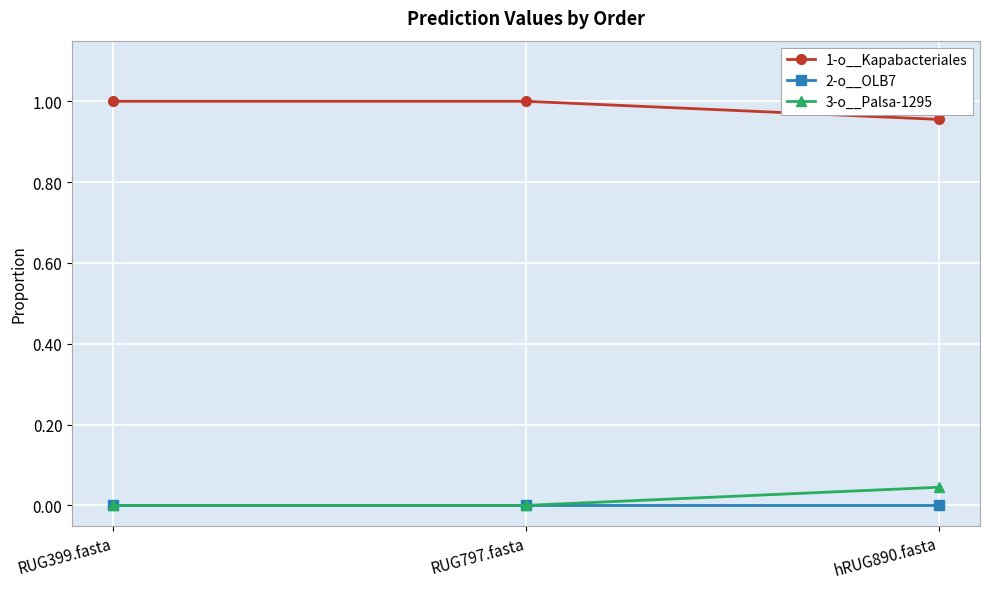

What are all the series names shown in the legend?

1-o__Kapabacteriales, 2-o__OLB7, 3-o__Palsa-1295